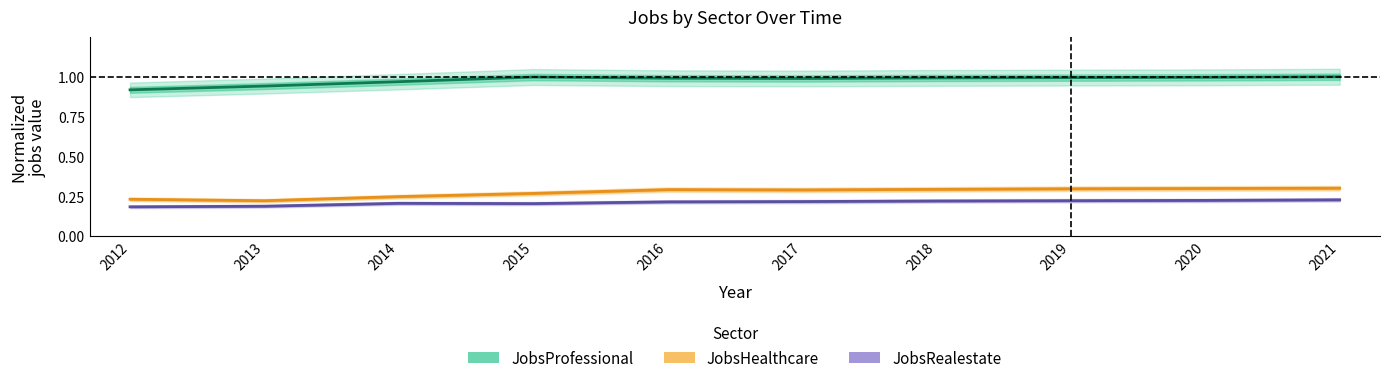

Count the JobsHealthcare values in the range 0 to 1.

10